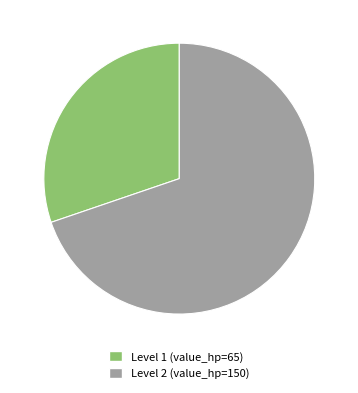

Is there any slice that represents more than half of the pie?

Yes